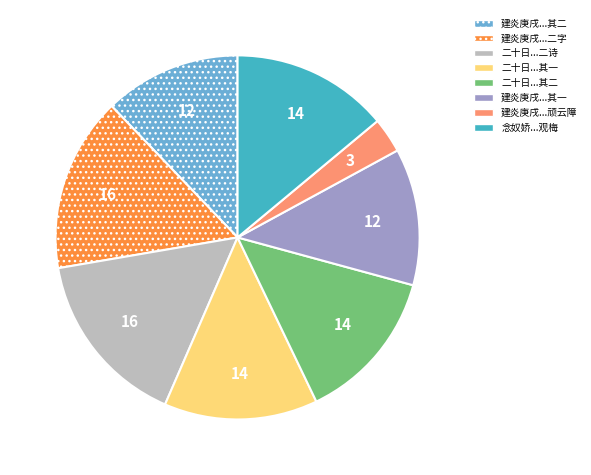

How many slices are in this pie chart?

8